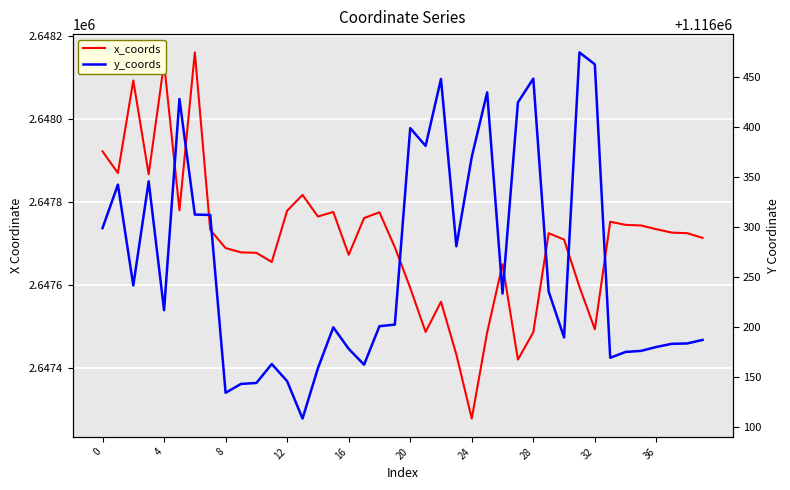

What is the approximate value of y_coords at 22?

1116448.5